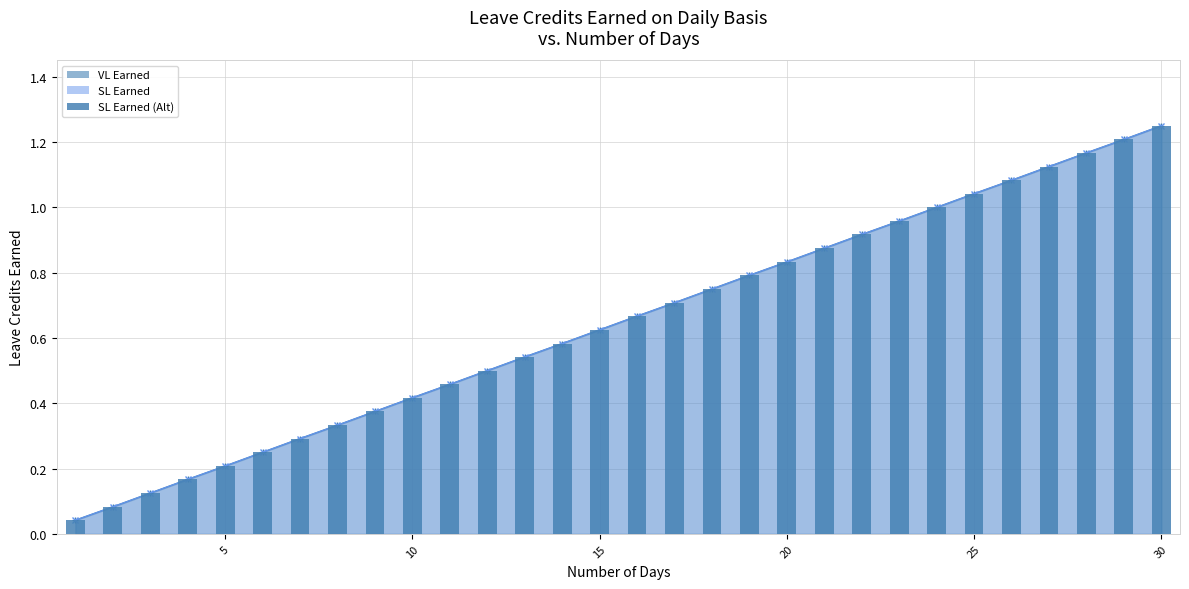

What is the average value?

0.6